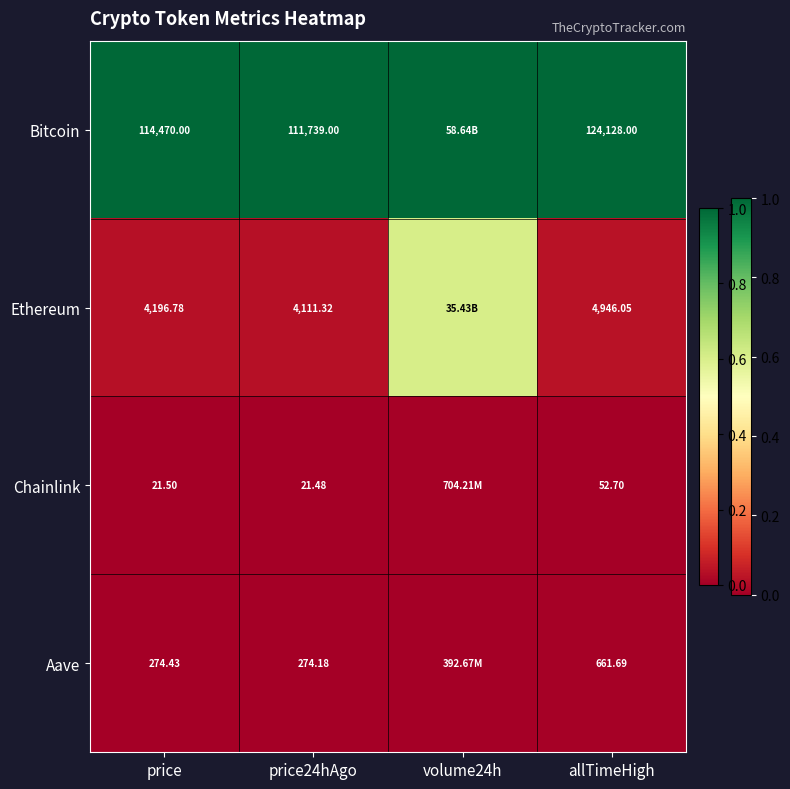

Count the number of data series in this chart.

4